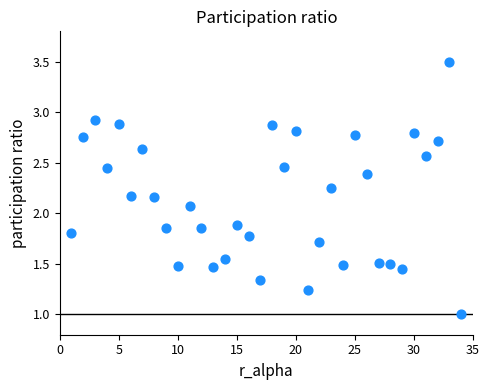

What is the range of X values (max minus min)?

33.0